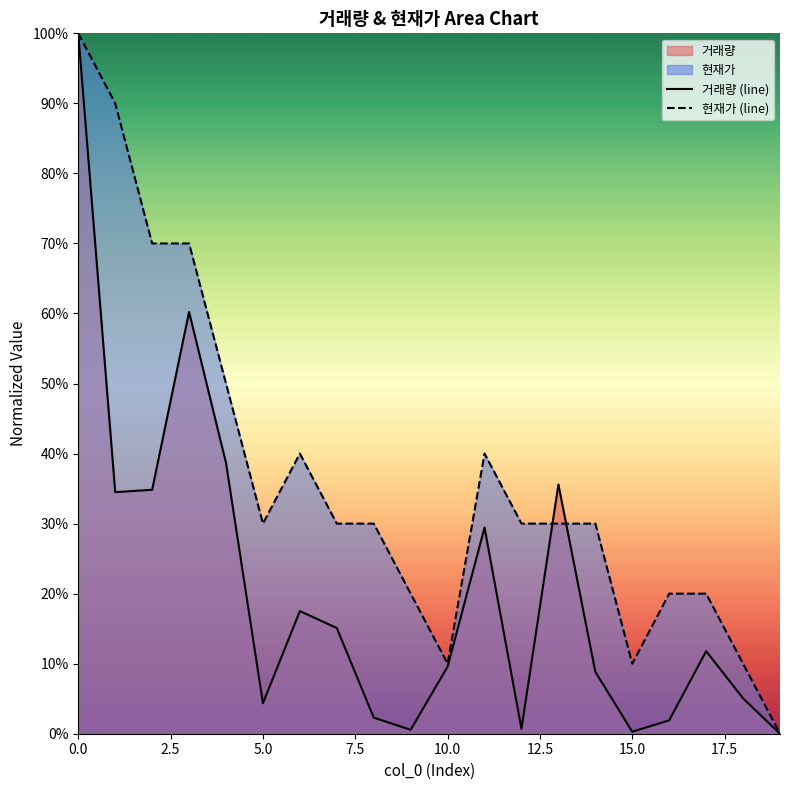

Reading left to right, what are all the values shown in this chart?

거래량 (line): 1.0	0.3	0.3	0.6	0.4	0.0	0.2	0.2	0.0	0.0	0.1	0.3	0.0	0.4	0.1	0.0	0.0	0.1	0.1	0.0
현재가 (line): 1.0	0.9	0.7	0.7	0.5	0.3	0.4	0.3	0.3	0.2	0.1	0.4	0.3	0.3	0.3	0.1	0.2	0.2	0.1	0.0